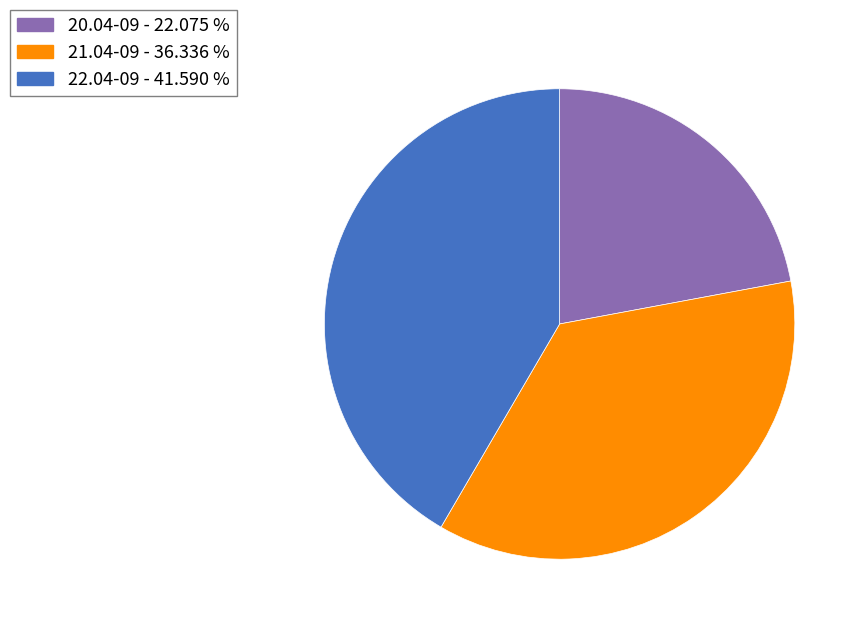

Which slice is the largest?

22.04-09